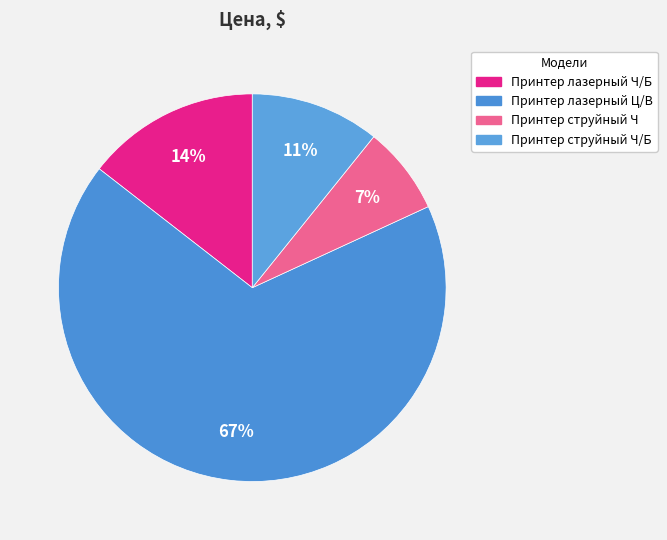

What is the largest slice in the pie chart?

Принтер лазерный Ц/В